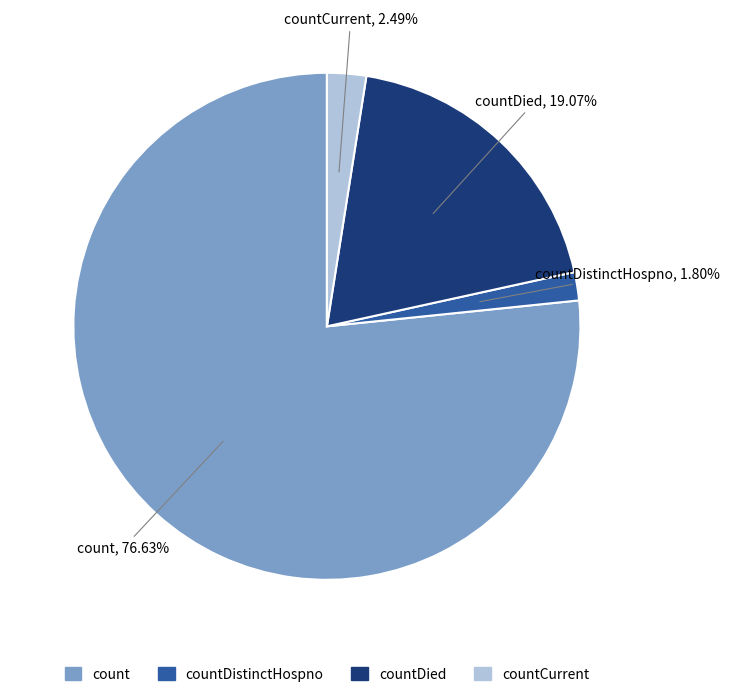

To the nearest percent, what is the difference between the count and countCurrent slice percentages?

74%